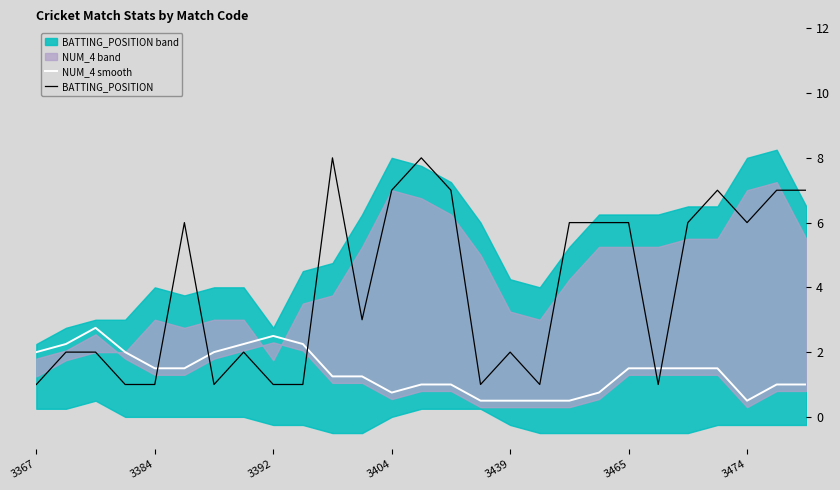

The BATTING_POSITION series shows 6.0 at 3465. True or false?

True